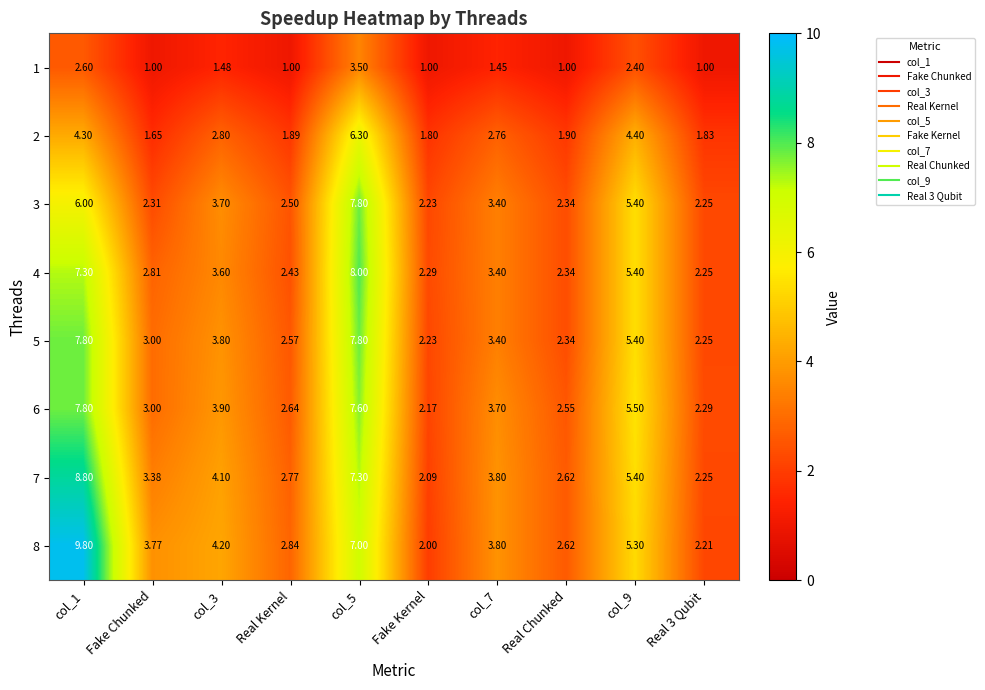

At which label does 8 reach its minimum?

Fake Kernel